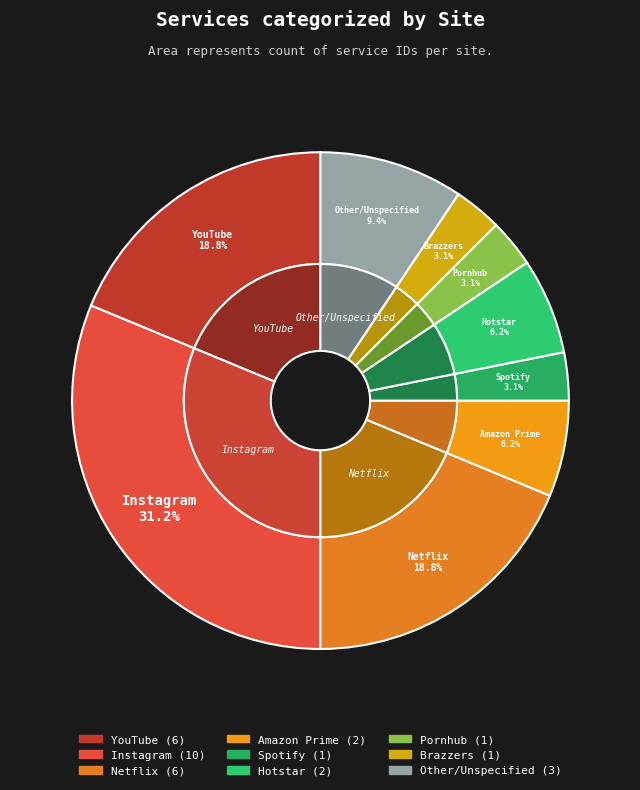

To the nearest percent, what percentage of the pie is Spotify?

3%